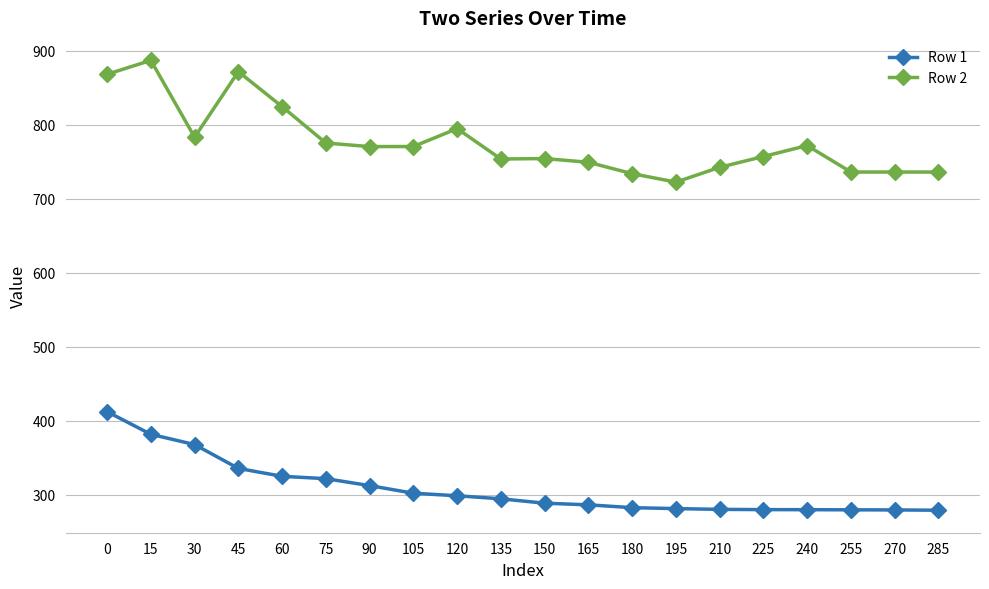

Where is the first local maximum for Row 2?

15